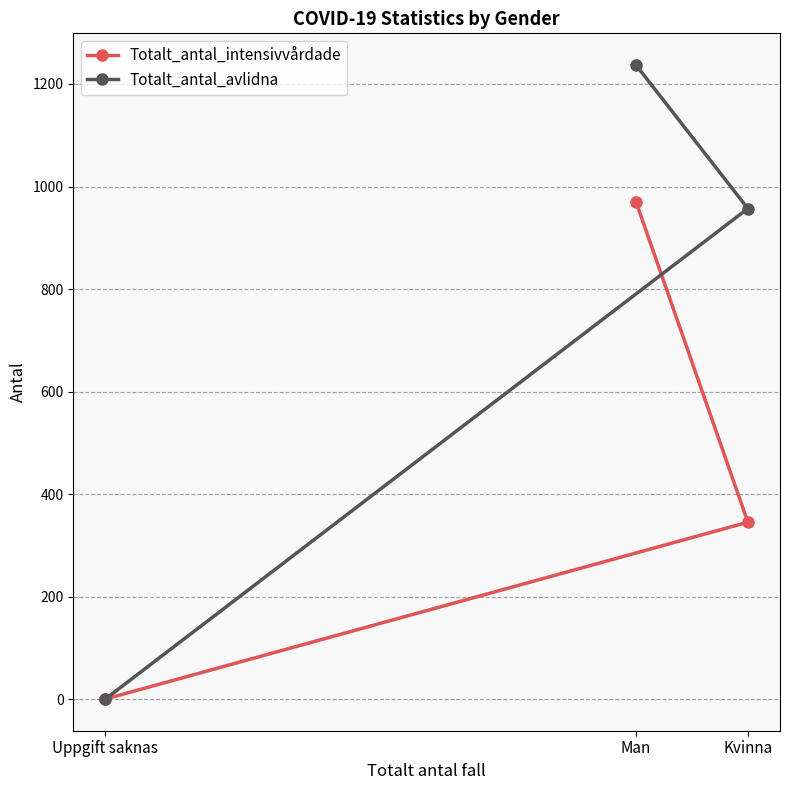

What is the difference between the Totalt_antal_avlidna values at Kvinna and Uppgift saknas?

957